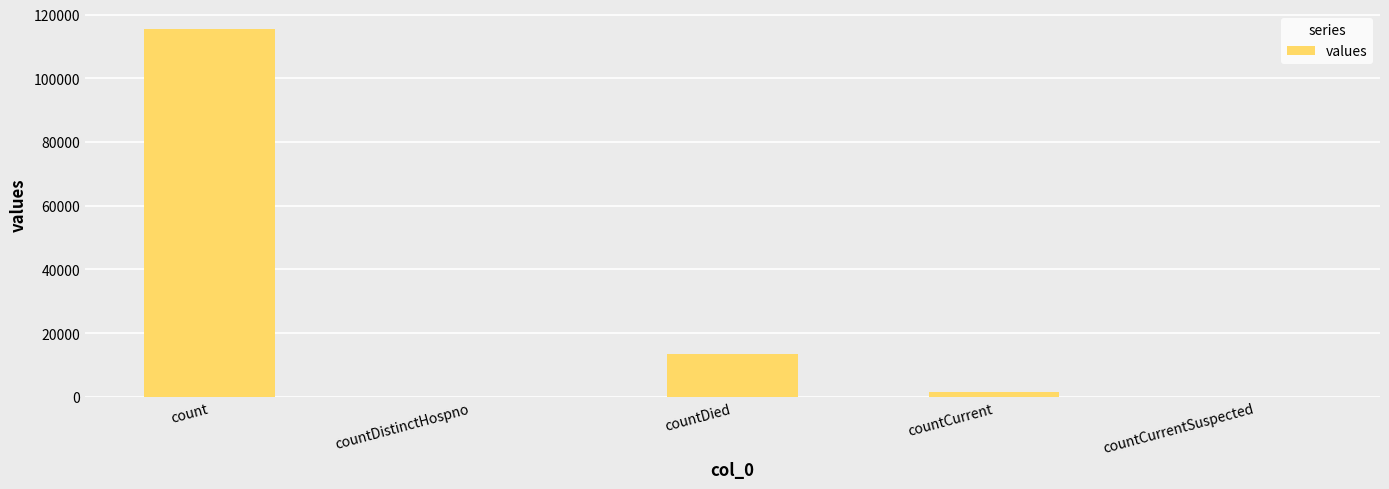

Count the number of categories in the chart.

5